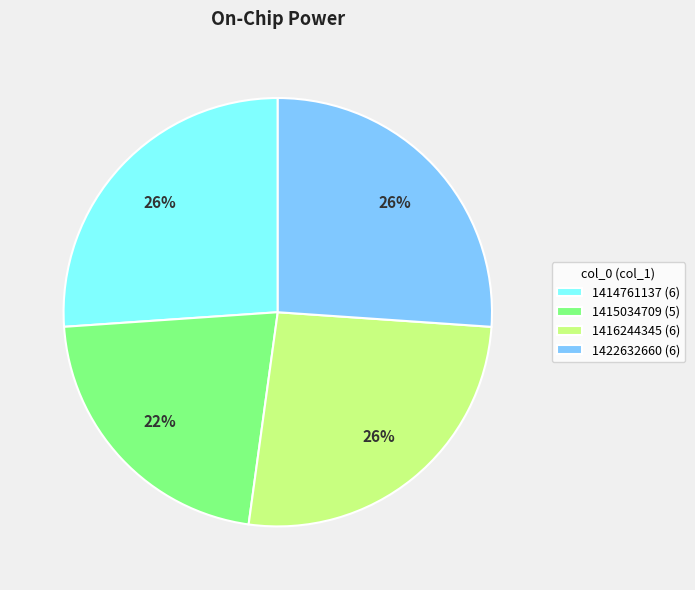

What is the smallest slice in the pie chart?

1415034709 (5)